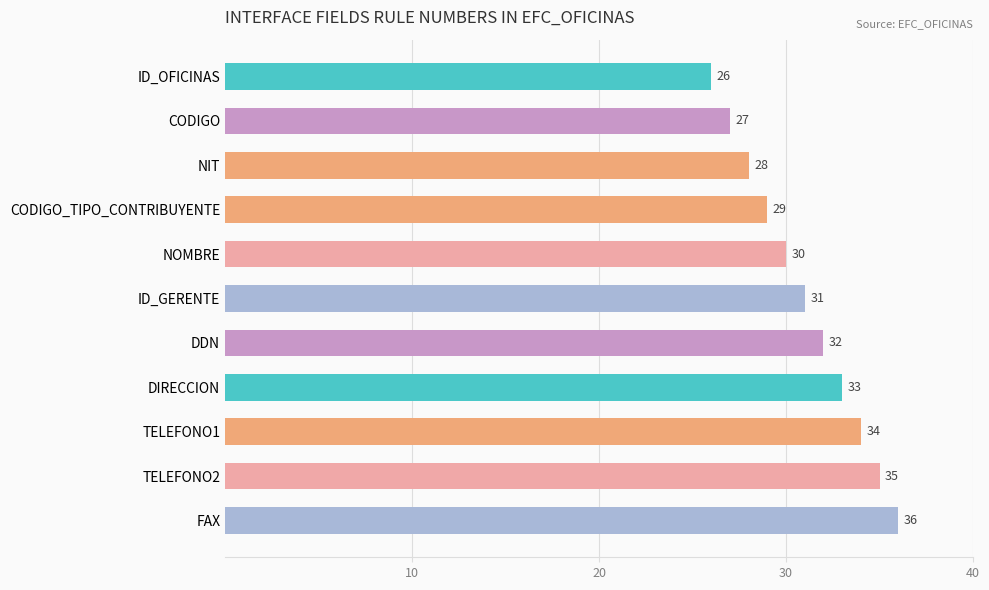

Reading top to bottom, transcribe all the data shown in this chart.

ID_OFICINAS=26	CODIGO=27	NIT=28	CODIGO_TIPO_CONTRIBUYENTE=29	NOMBRE=30	ID_GERENTE=31	DDN=32	DIRECCION=33	TELEFONO1=34	TELEFONO2=35	FAX=36